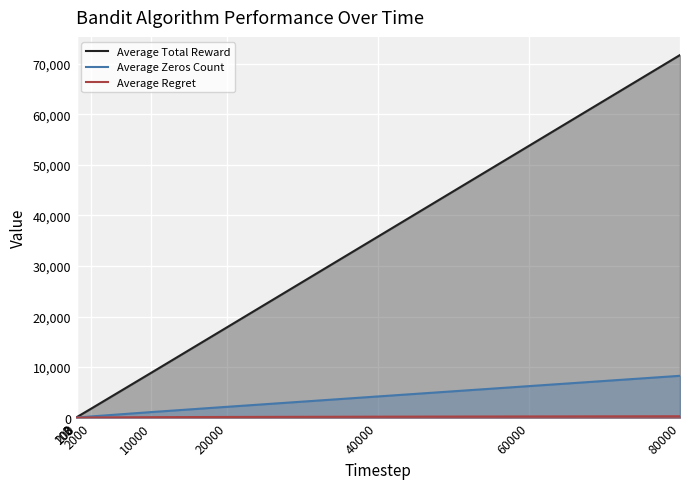

What is the difference between the highest and lowest values at 10000?

8802.5